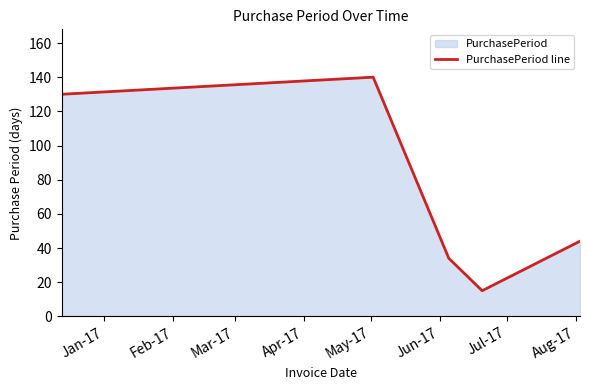

What is the difference between the maximum and minimum values?

125